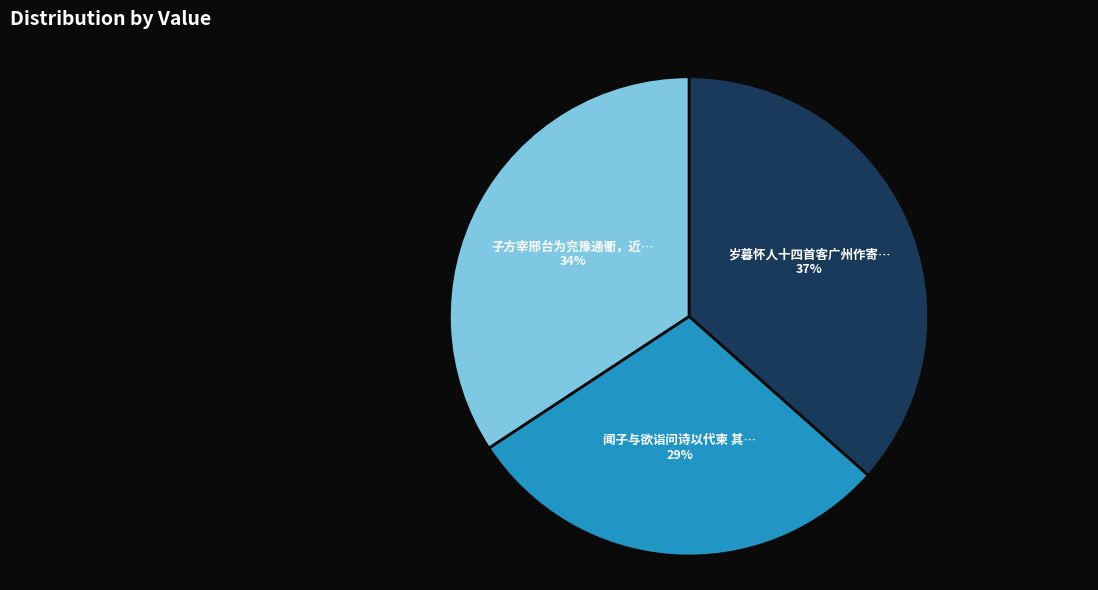

Is there any slice that represents more than half of the pie?

No